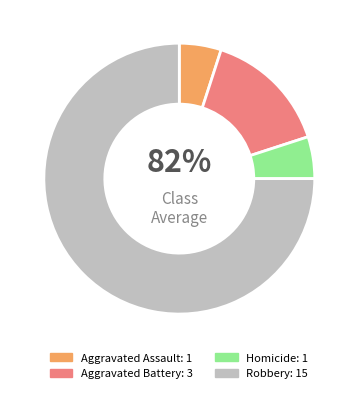

Does Robbery account for over 50% of the chart?

Yes